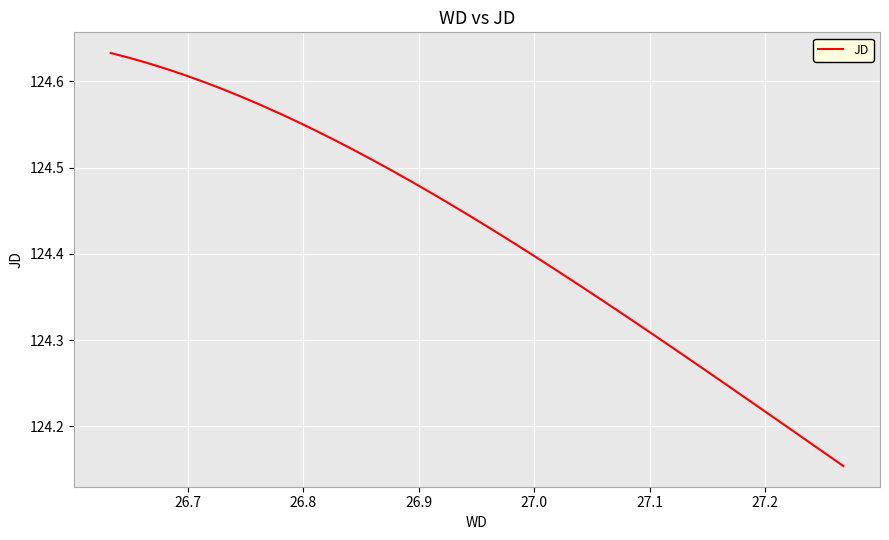

What is the difference between the maximum and minimum values?

0.5